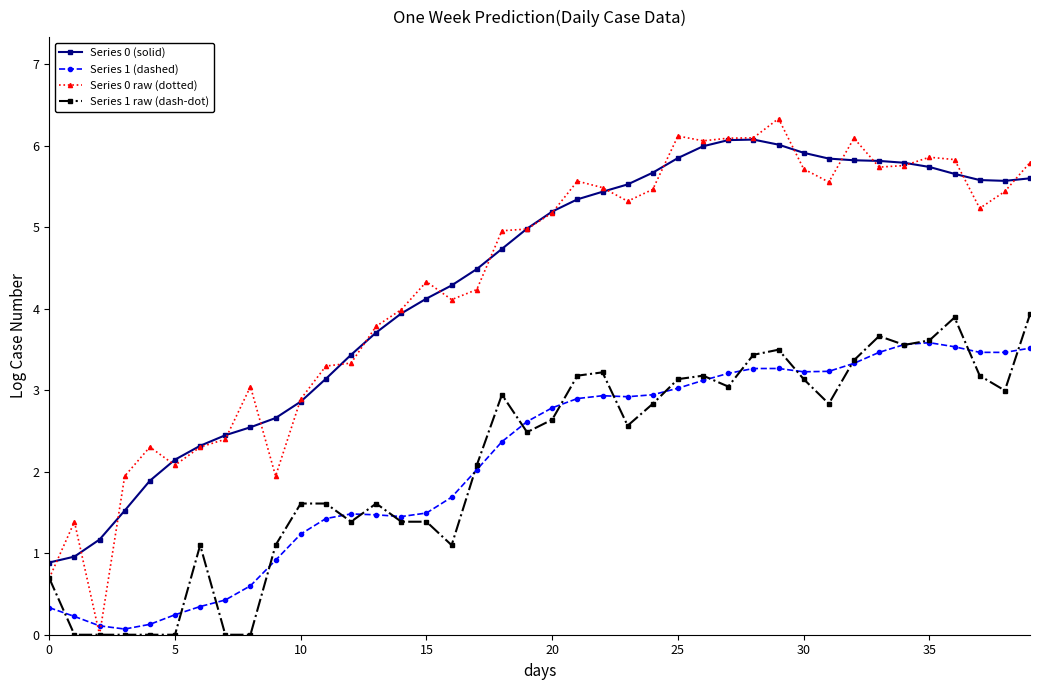

How many values in the Series 1 raw (dash-dot) series are below 2?

17